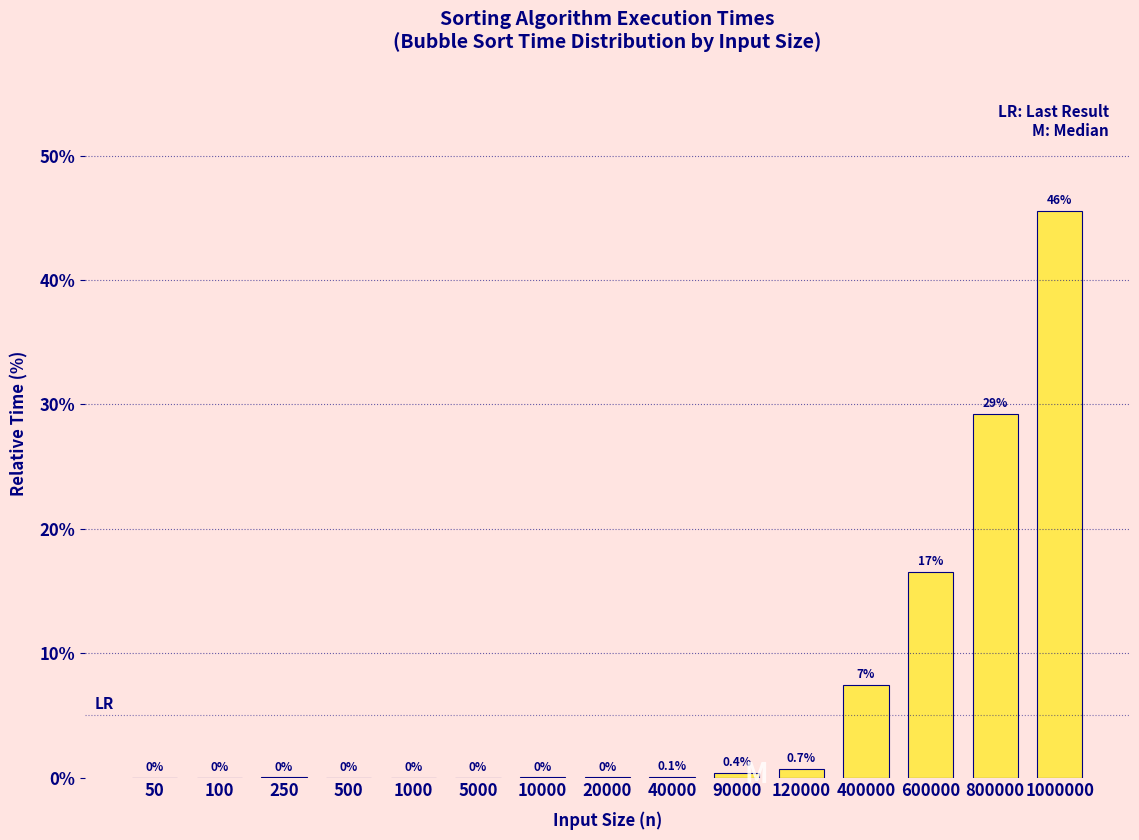

Read the value at 90000.

0.4